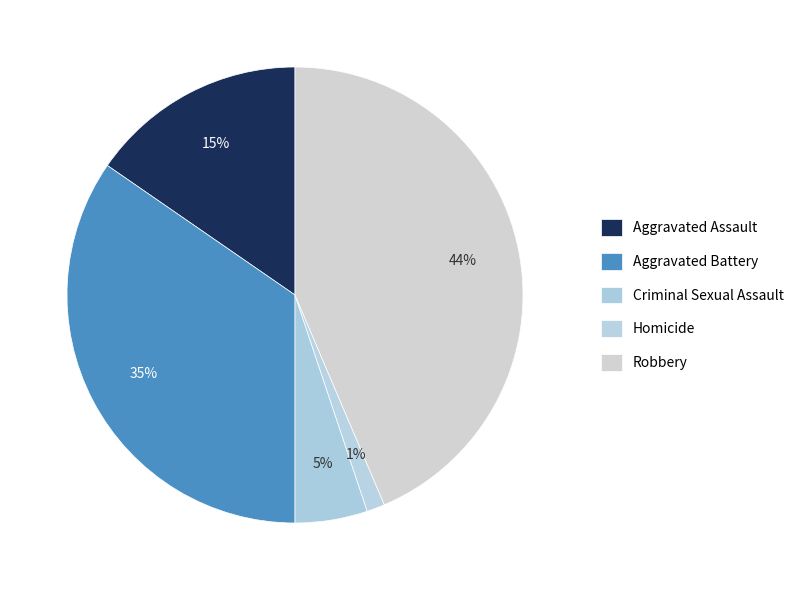

Which has a higher value, Robbery or Aggravated Assault?

Robbery